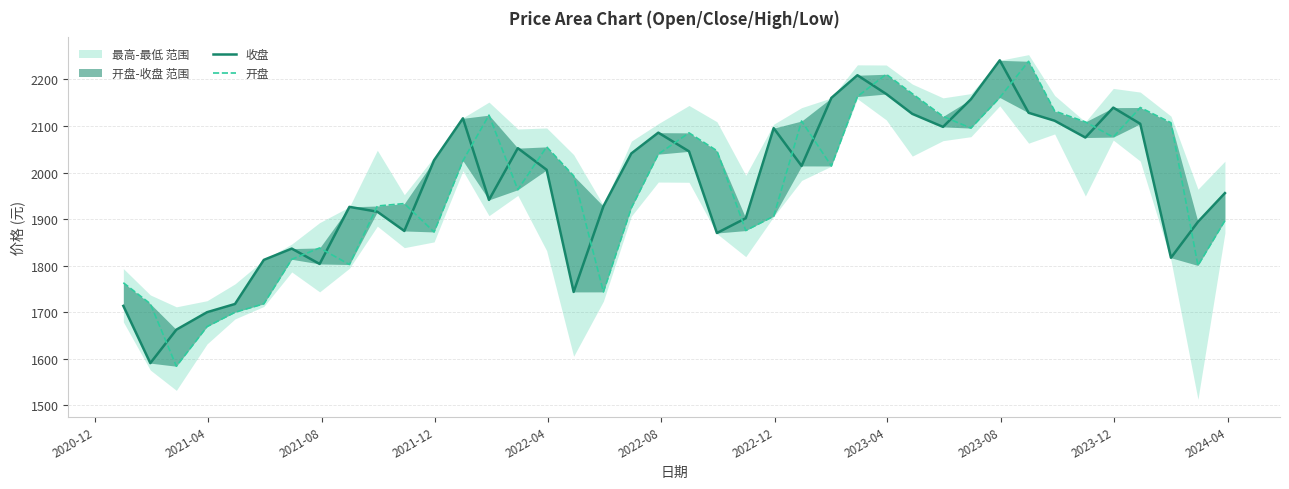

Rank the series by their average value, from highest to lowest.

收盘, 开盘